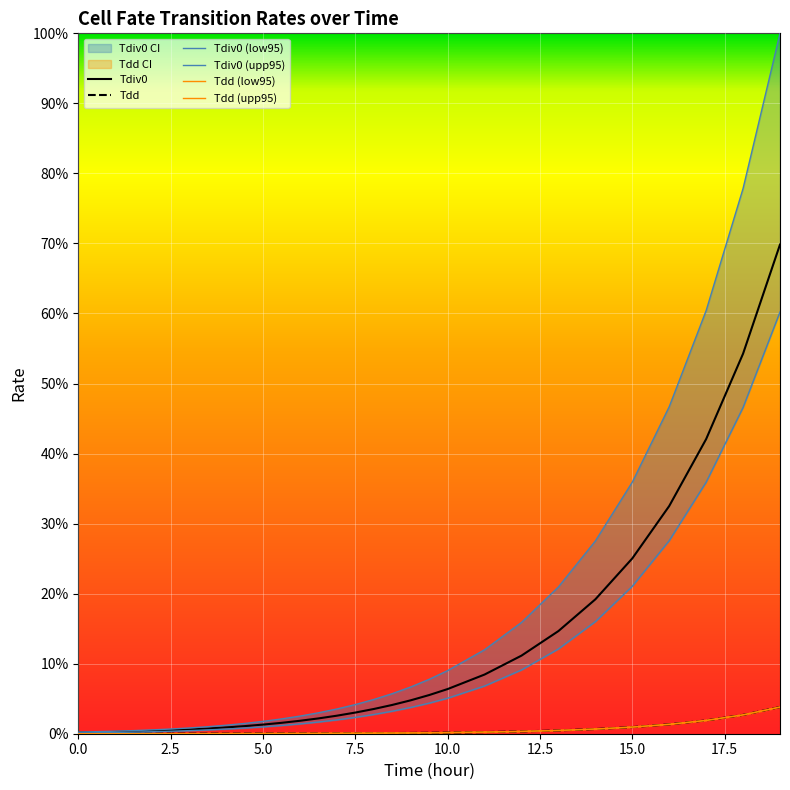

Which series has the largest range (max minus min)?

Tdiv0_upp95